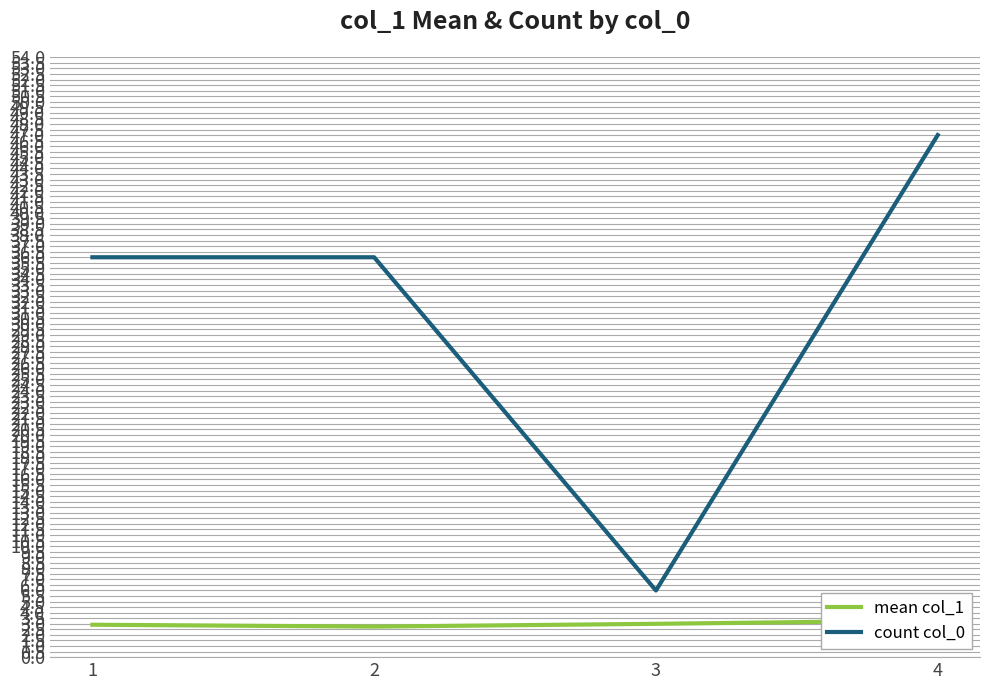

What is the spread (max minus min) of values at 1?

33.1